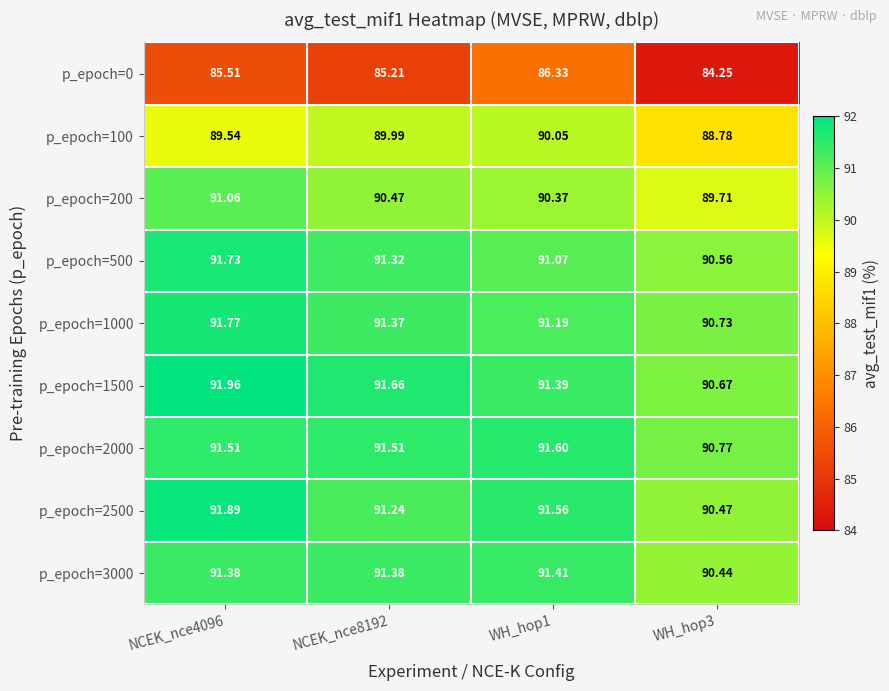

Is the value of p_epoch=100 at WH_hop3 greater than the value of p_epoch=0 at NCEK_nce4096?

Yes